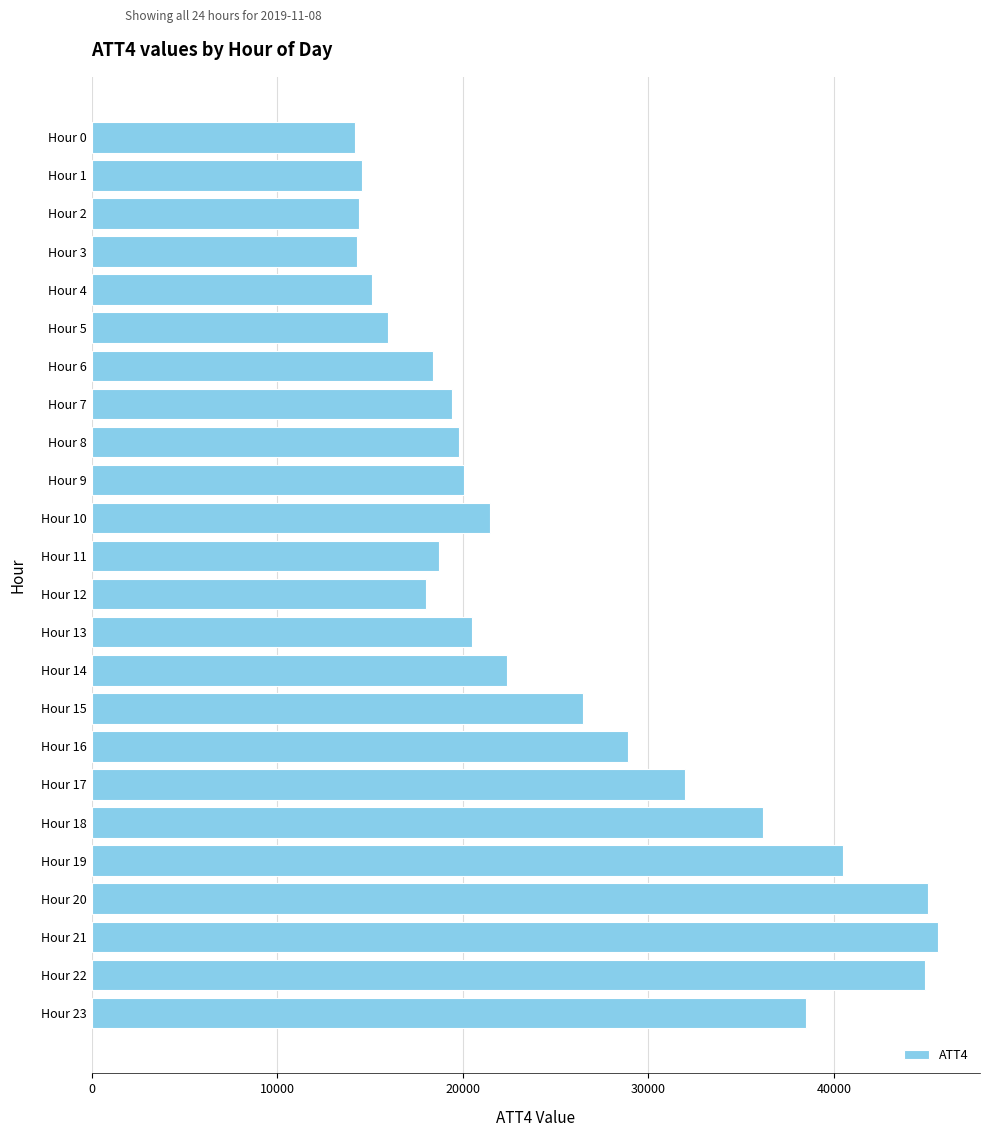

What is the value of the 1st bar from the top?

14200